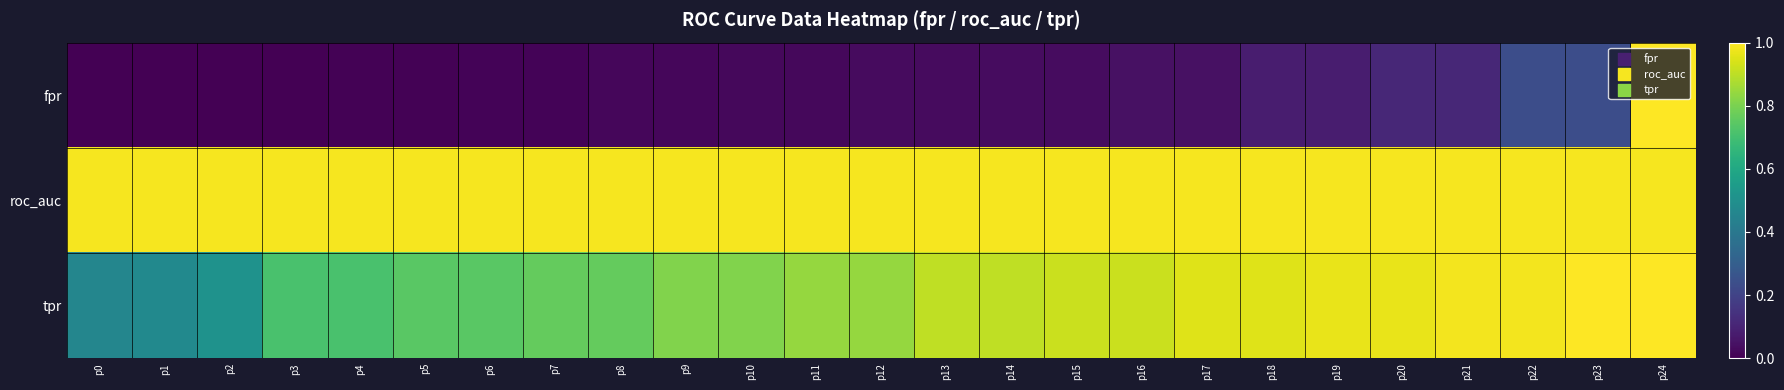

List the series in order of their peak value, lowest first.

roc_auc, fpr, tpr